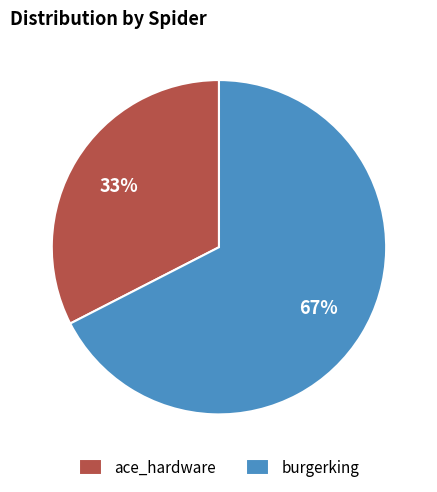

True or false: burgerking accounts for 55% of the total.

False